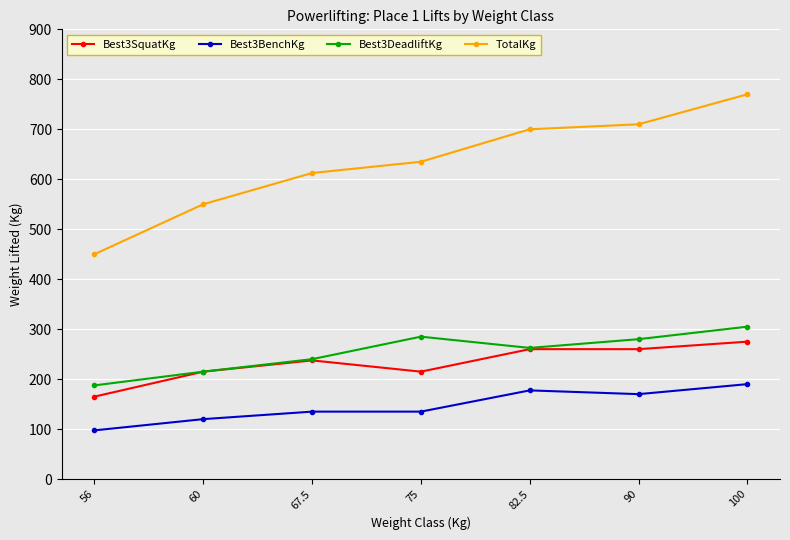

How many distinct data groups are displayed?

4